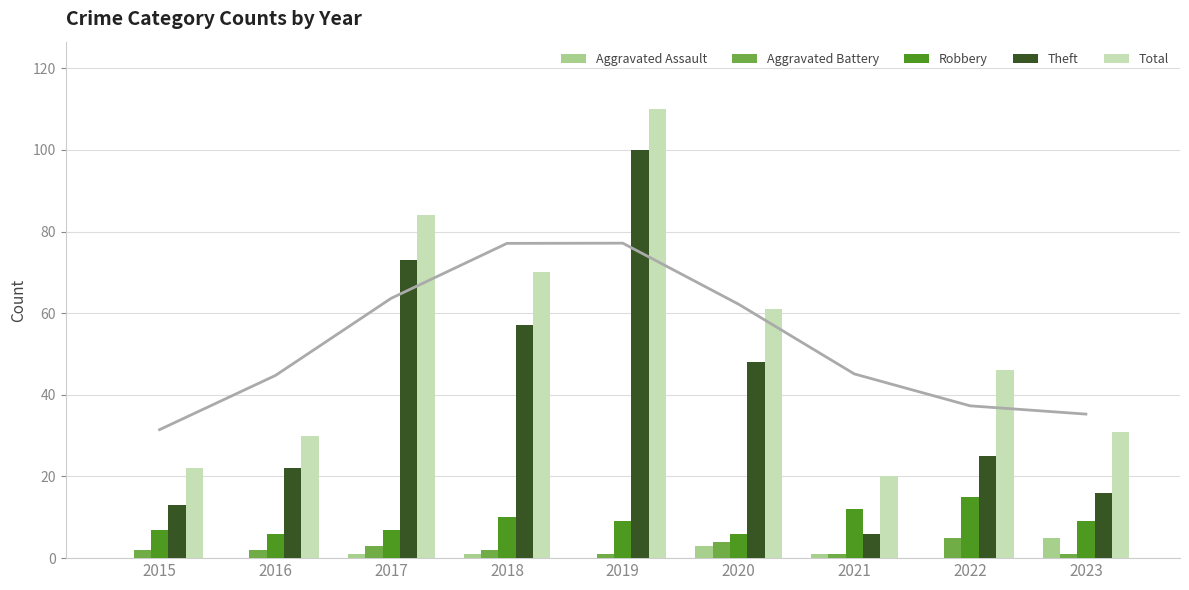

Rank the series at 2015 from highest to lowest value.

Total, Theft, Robbery, Aggravated Battery, Aggravated Assault